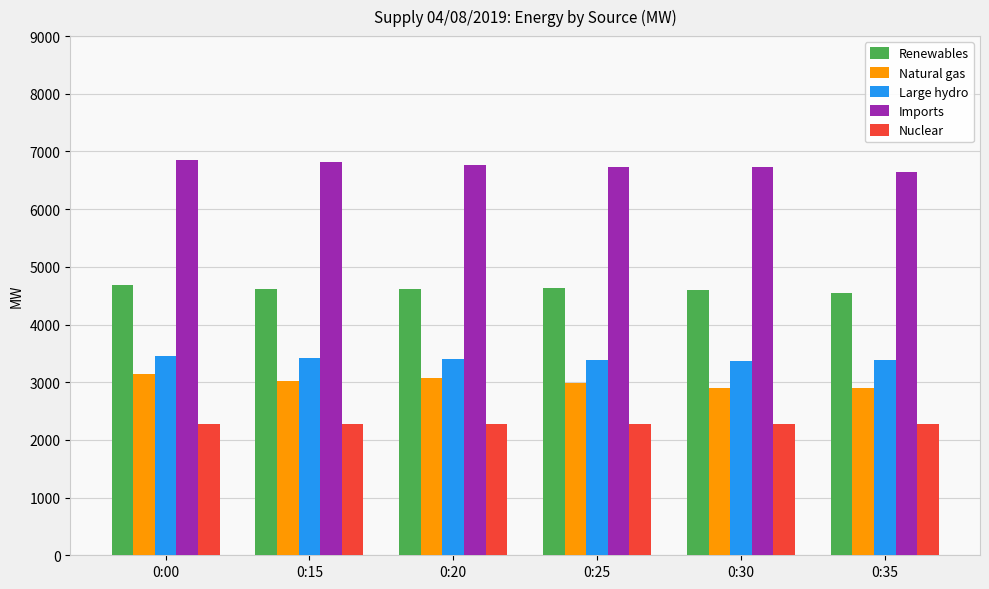

What is the total value across all series at 0:00?

20421